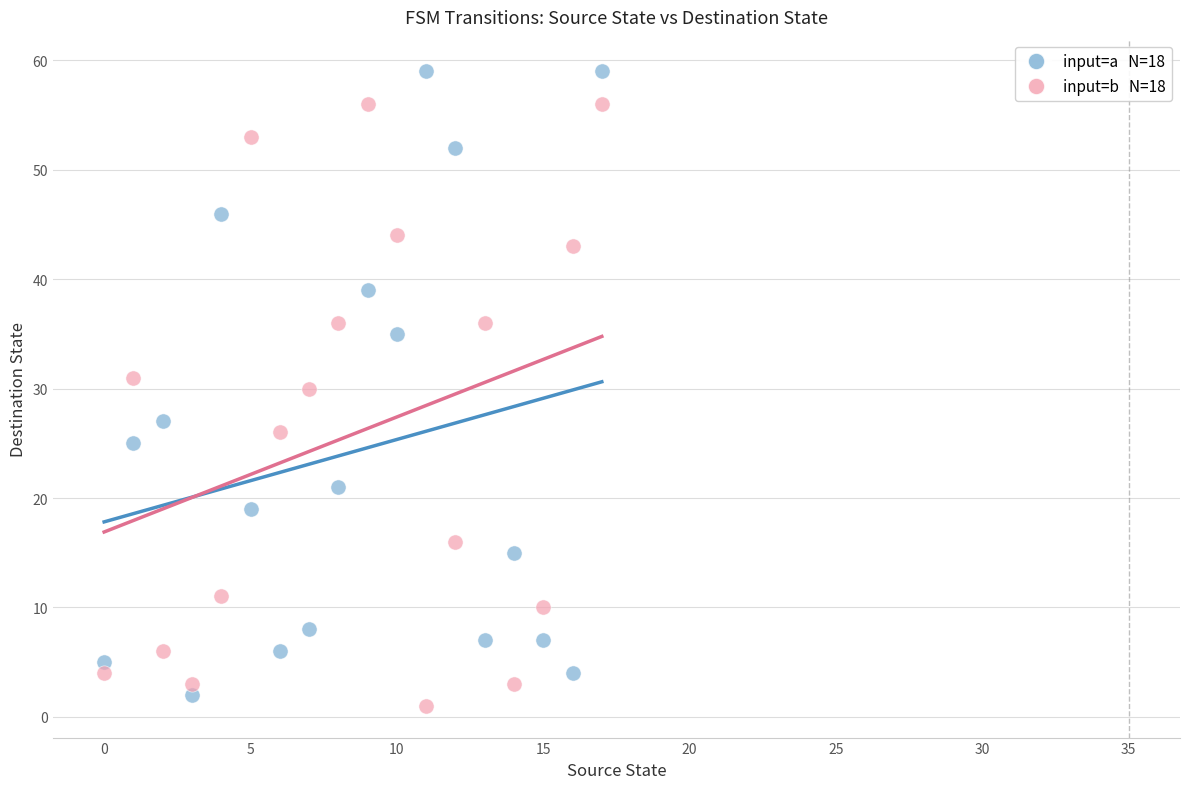

Across all data points, what is the range of Y values (max minus min)?

58